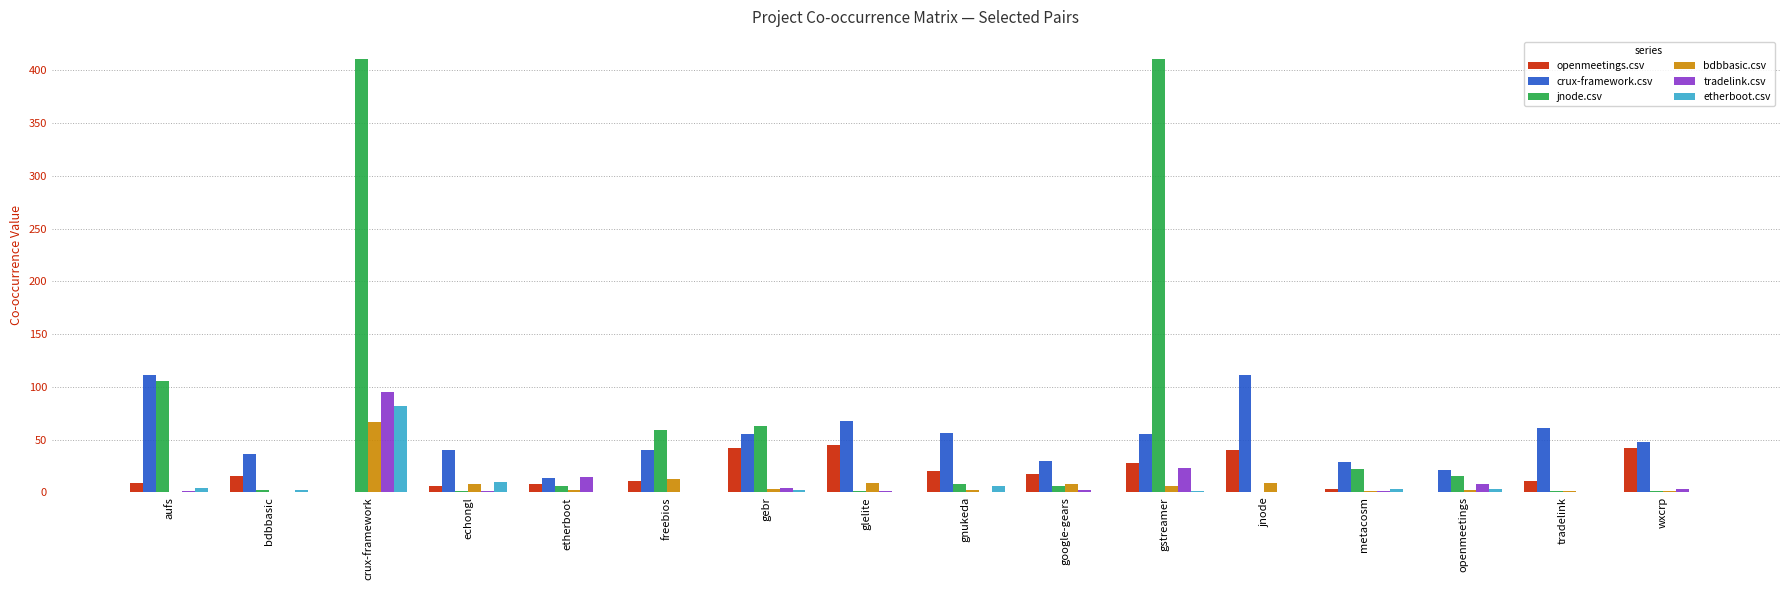

How many groups of bars are there?

16